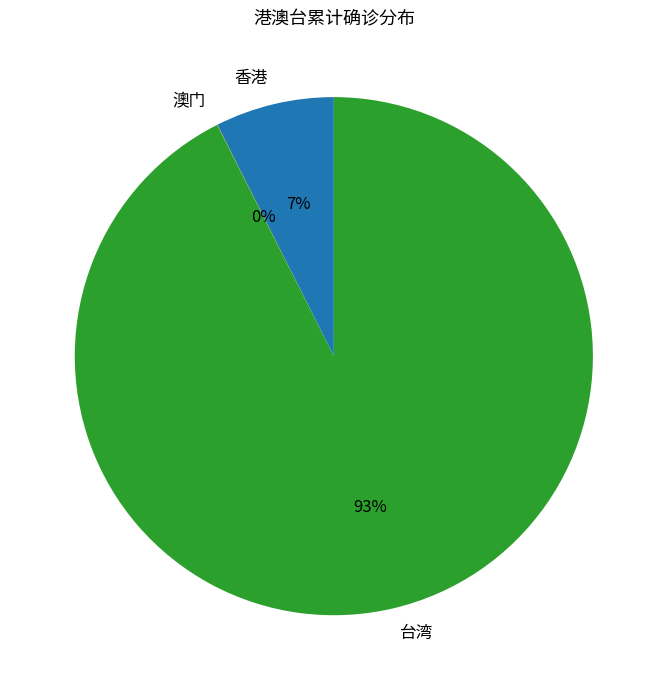

Is it true that 香港 is 1% of the pie?

False